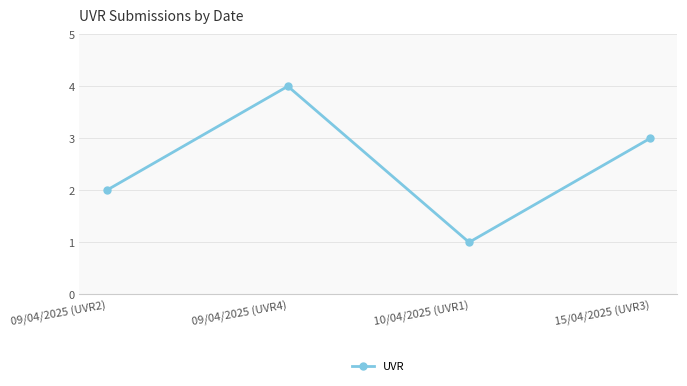

What is the maximum value shown in the chart?

4